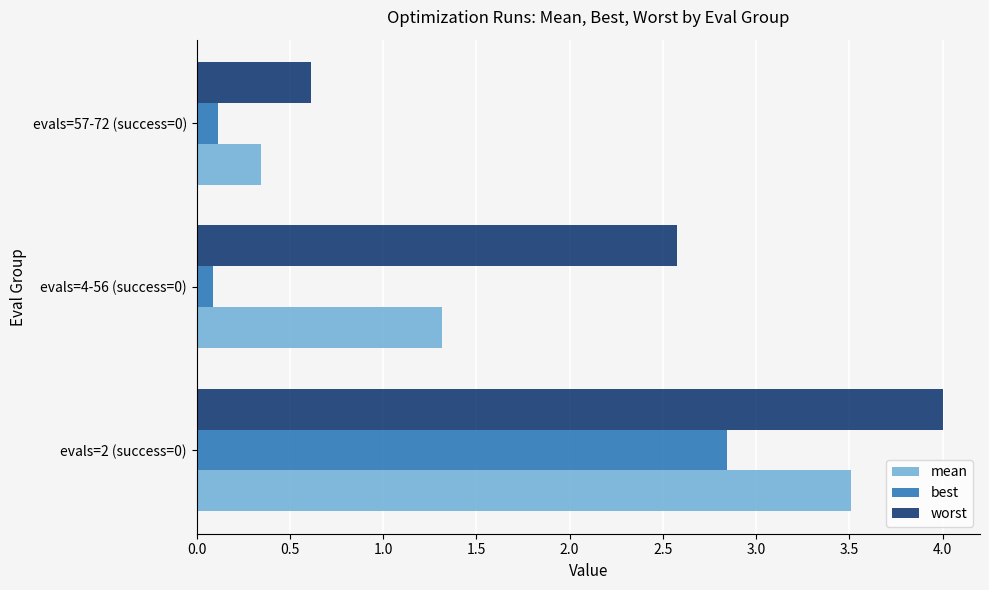

Is the value of best at evals=2 (success=0) greater than the value of mean at evals=4-56 (success=0)?

Yes